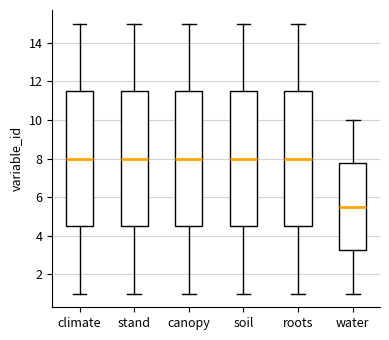

Reading left to right, read every box against the y-axis: the position of its median line, the range the box covers, and the ends of its whiskers. The values are not printed on the chart, so give them approximately, as read against the axis.

climate: median 8.0, box 4.6 to 11.6, whiskers 1.0 to 15.0
stand: median 8.0, box 4.6 to 11.6, whiskers 1.0 to 15.0
canopy: median 8.0, box 4.6 to 11.6, whiskers 1.0 to 15.0
soil: median 8.0, box 4.6 to 11.6, whiskers 1.0 to 15.0
roots: median 8.0, box 4.6 to 11.6, whiskers 1.0 to 15.0
water: median 5.6, box 3.2 to 7.8, whiskers 1.0 to 10.0